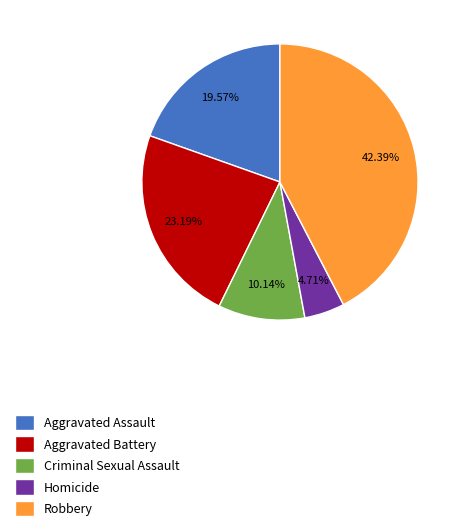

Is it true that Criminal Sexual Assault is 10% of the pie?

True